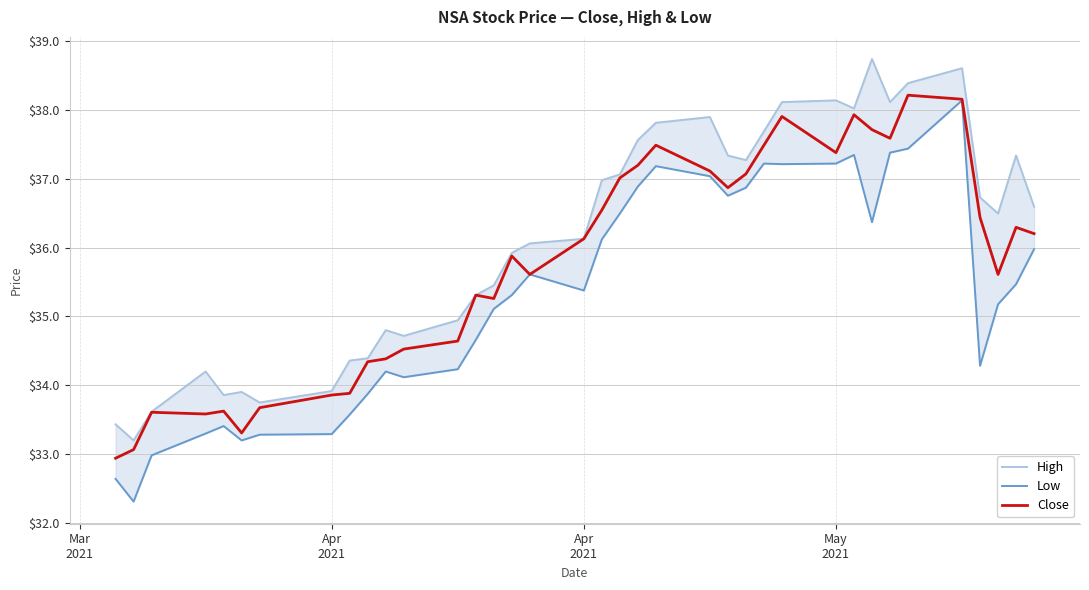

In Close, how many points are higher than both neighbors (excluding endpoints)?

9